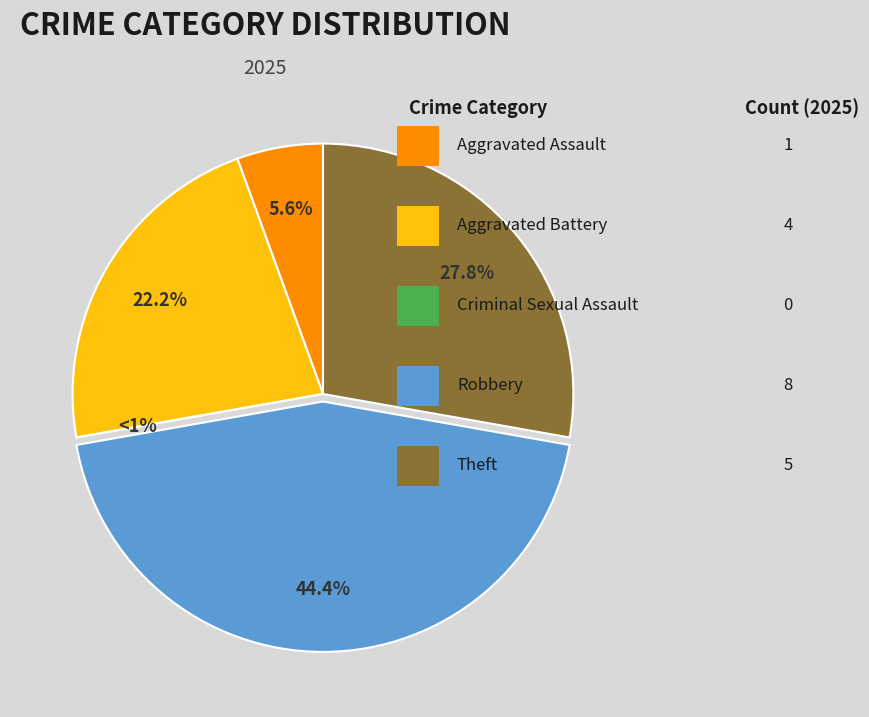

Rank the categories by value from highest to lowest.

Robbery, Theft, Aggravated Battery, Aggravated Assault, Criminal Sexual Assault